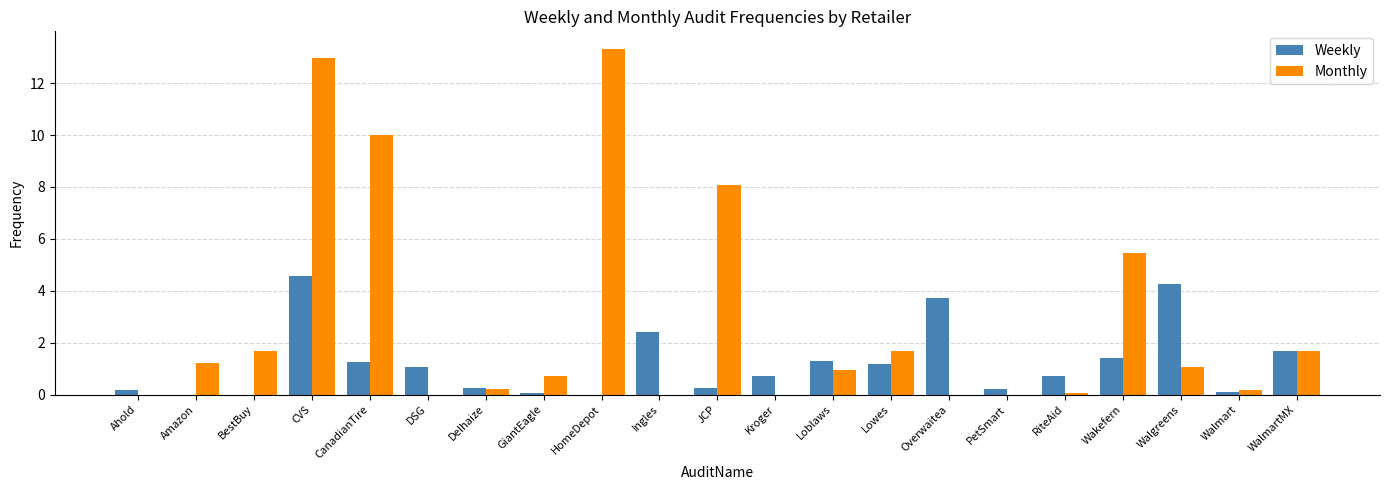

Between Ahold and Loblaws, which series saw the biggest shift?

Weekly